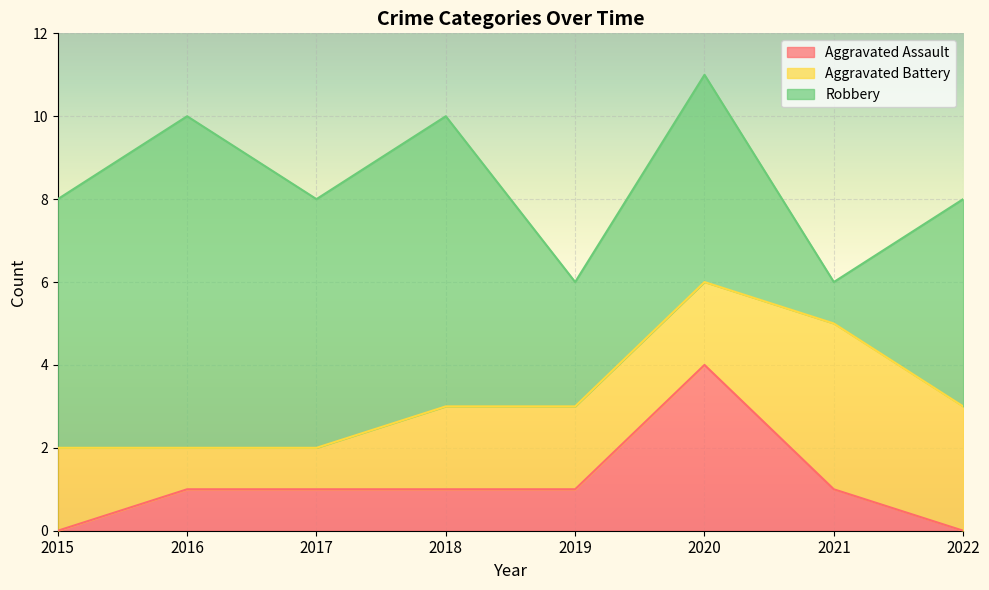

Which series changed the most between 2015 and 2016?

Robbery